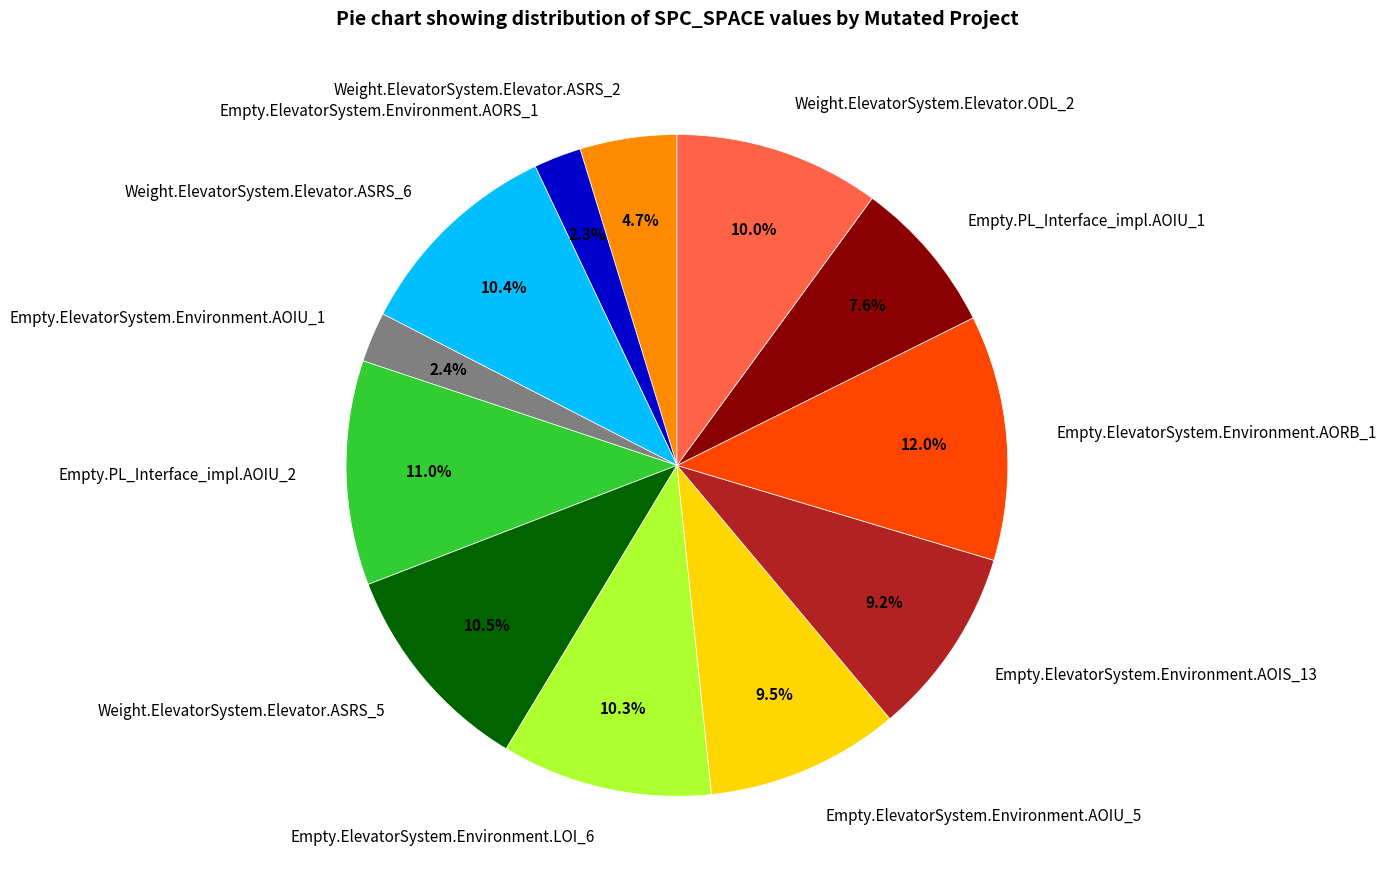

Does Empty.ElevatorSystem.Environment.AORS_1 account for over 50% of the chart?

No